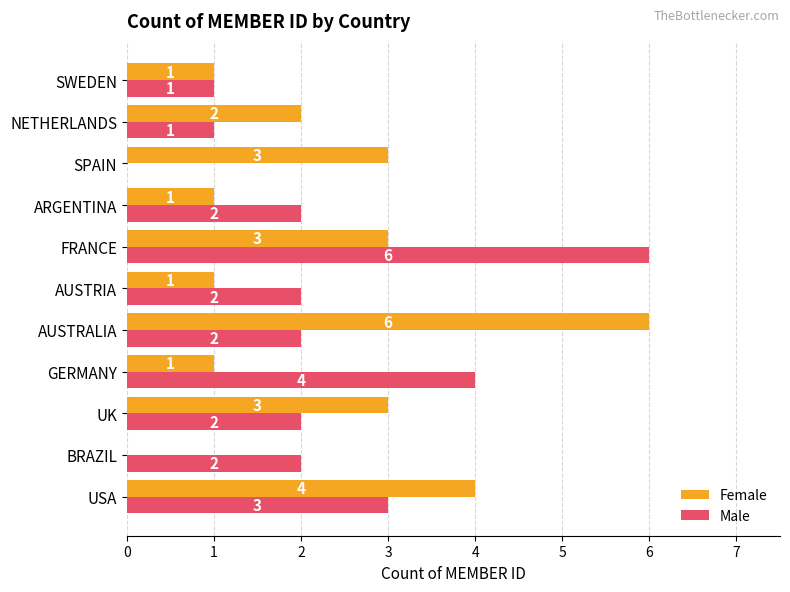

How many distinct data groups are displayed?

2